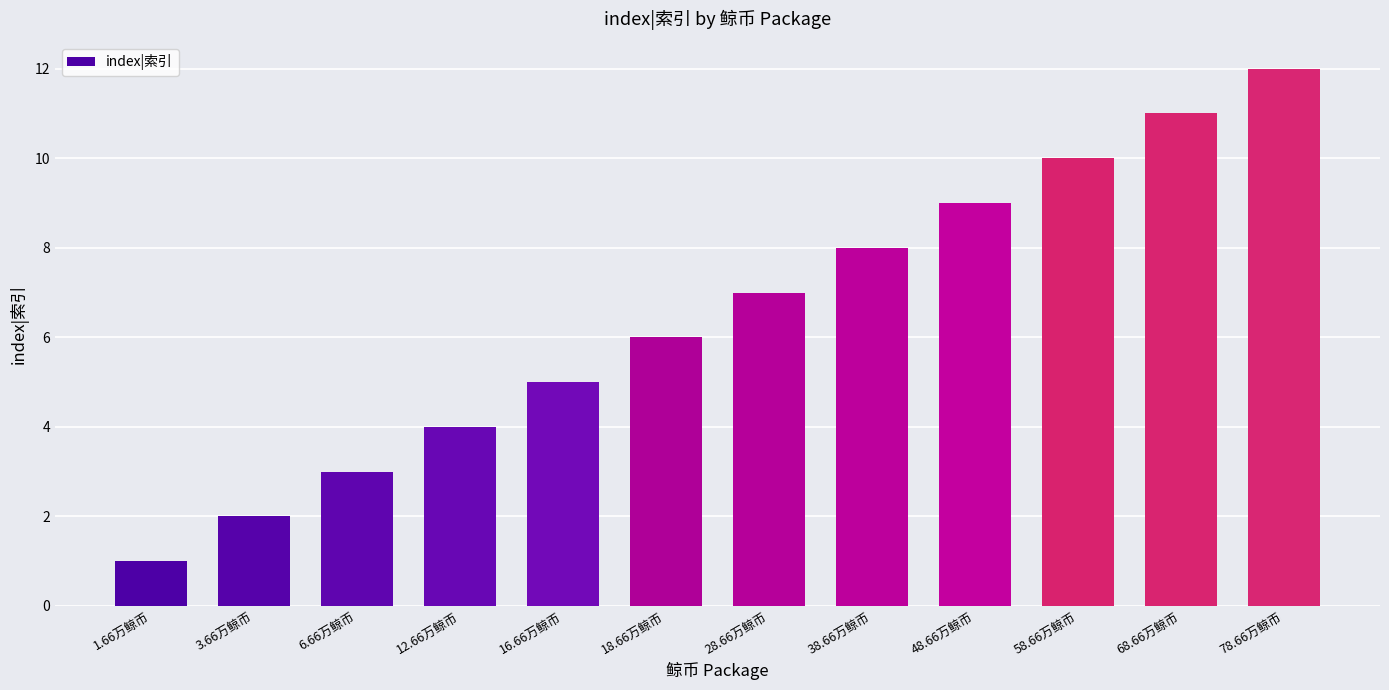

At which category does the chart reach its minimum across all series?

1.66万鲸币